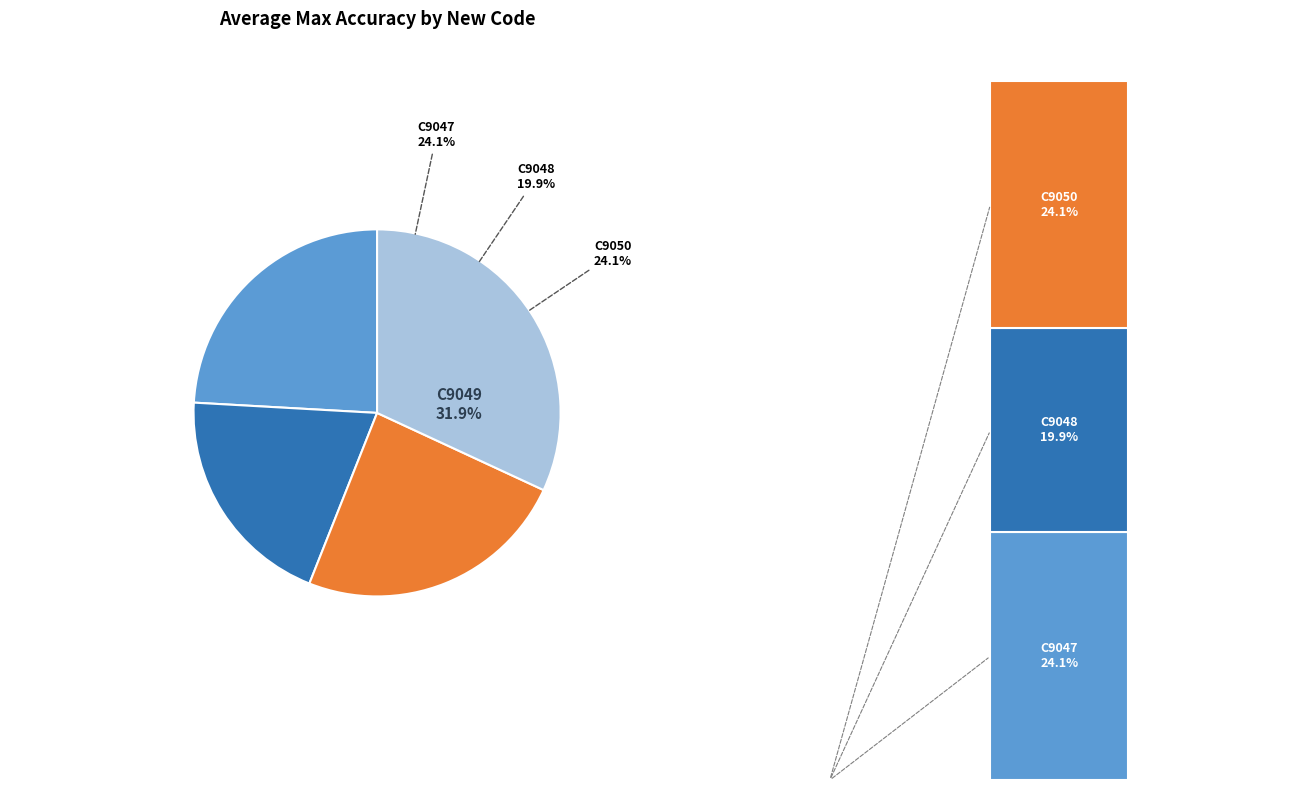

Count the number of slices in the pie.

4